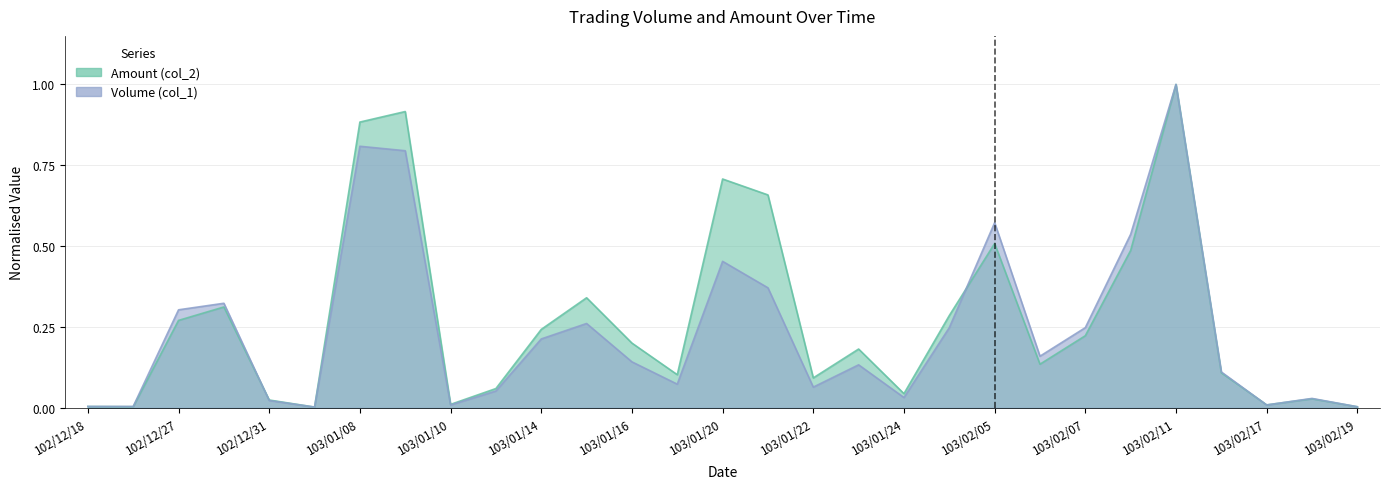

What are all the series names shown in the legend?

Volume (col_1), Amount (col_2)